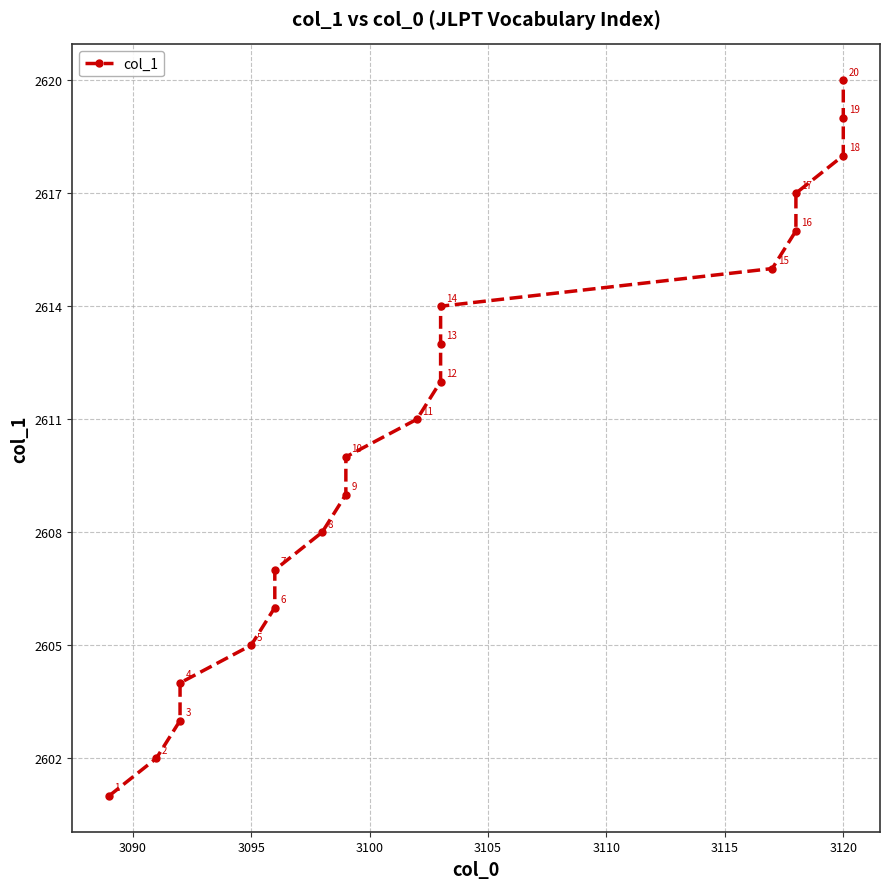

What is the difference between the second highest and second lowest values?

17